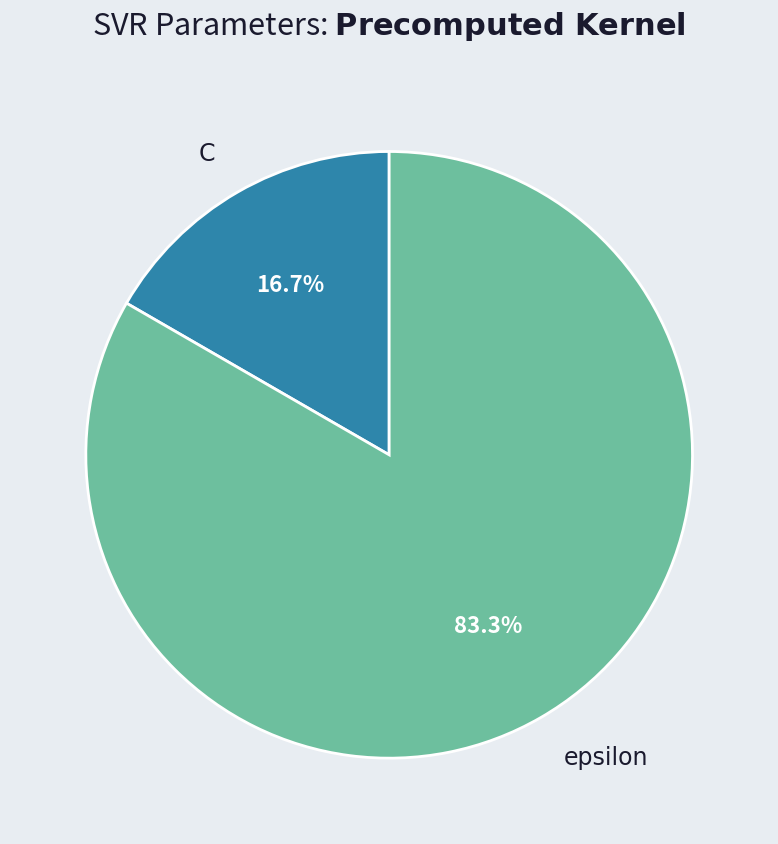

How many segments does this pie chart have?

2